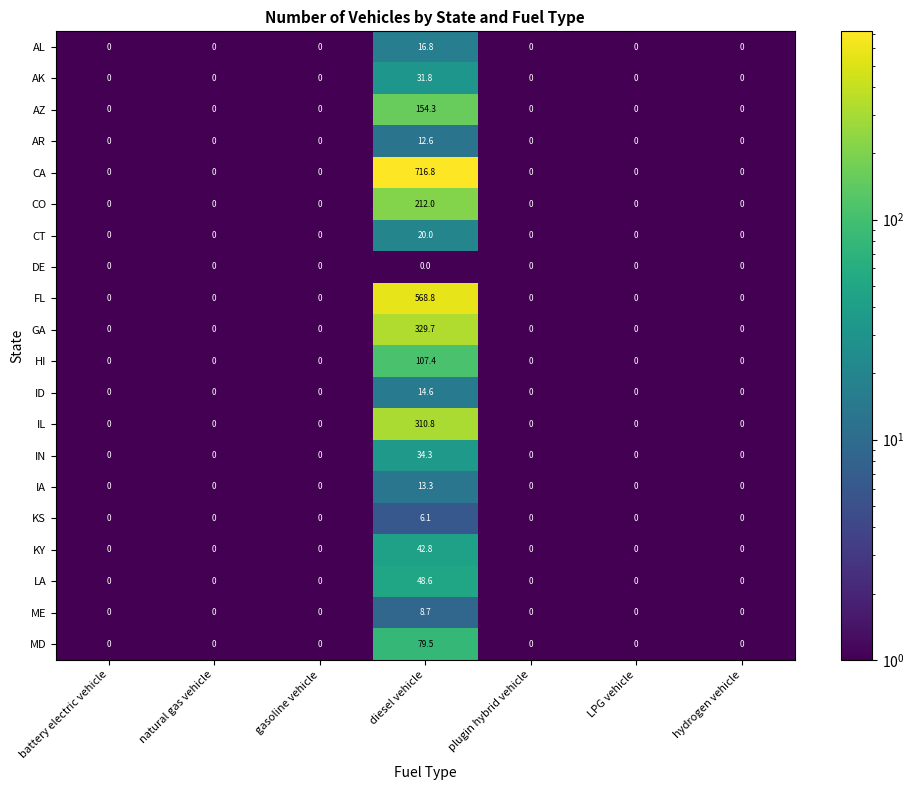

Rank the series by their maximum value, from highest to lowest.

CA, FL, GA, IL, CO, AZ, HI, MD, LA, KY, IN, AK, CT, AL, ID, IA, AR, ME, KS, DE